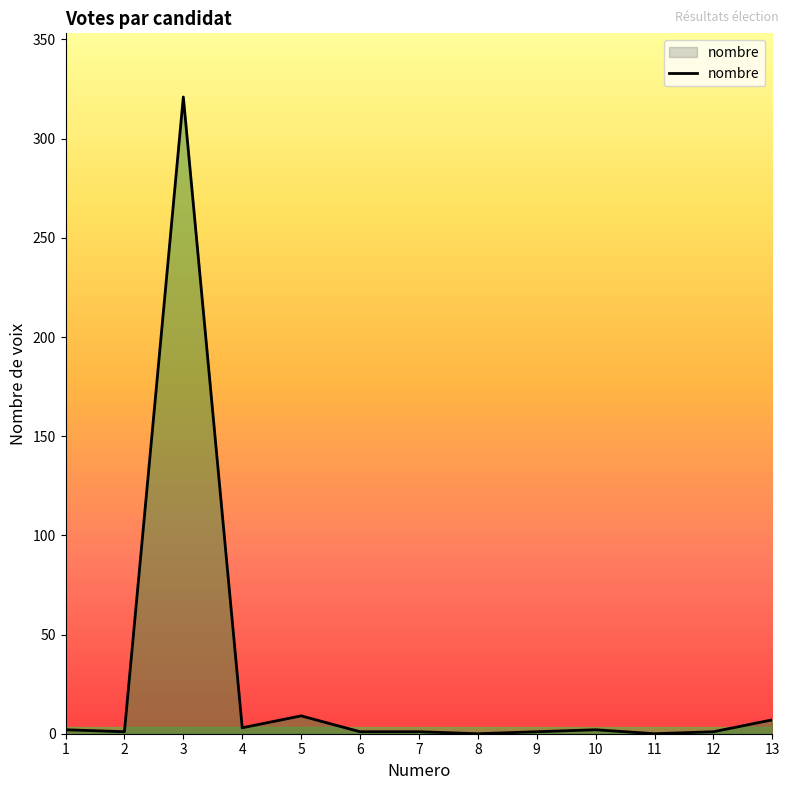

What is the maximum value shown in the chart?

321